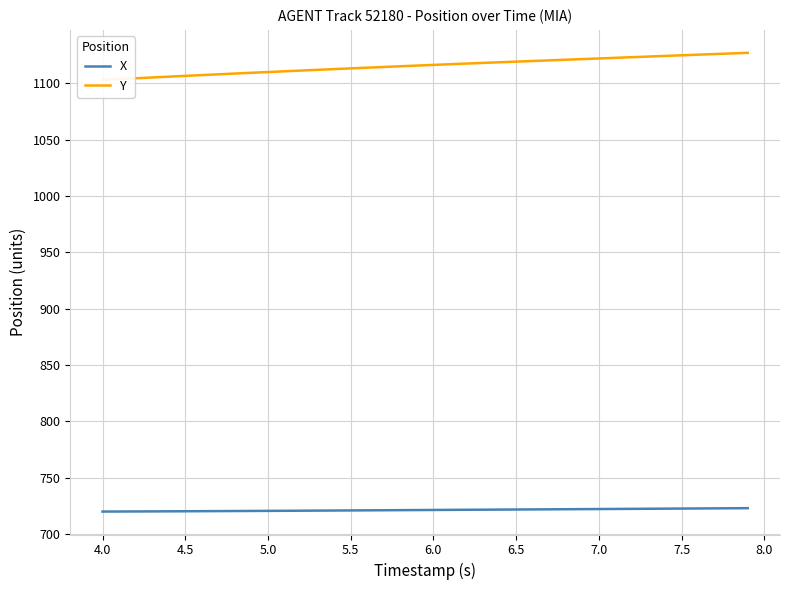

What is the lowest value of the X series?

719.8